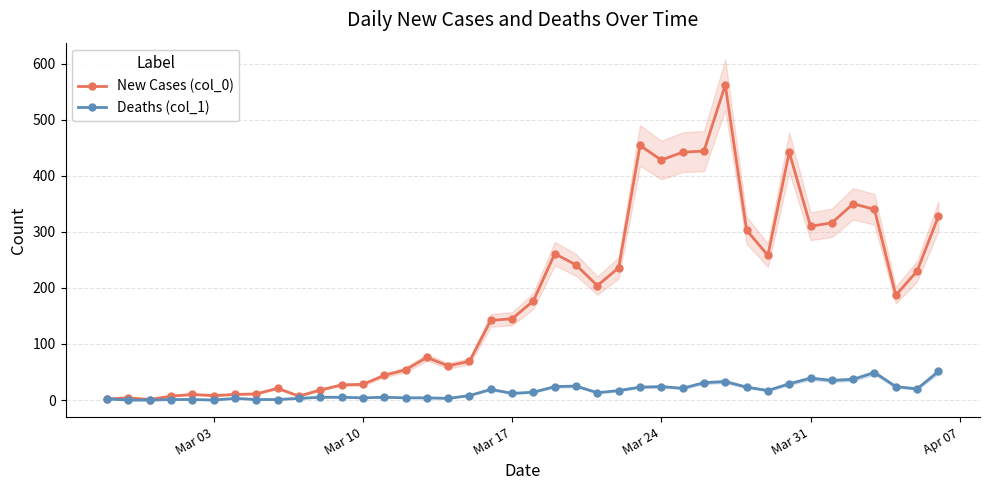

True or false: New Cases (col_0) has a value of 428 at Mar 24.

True